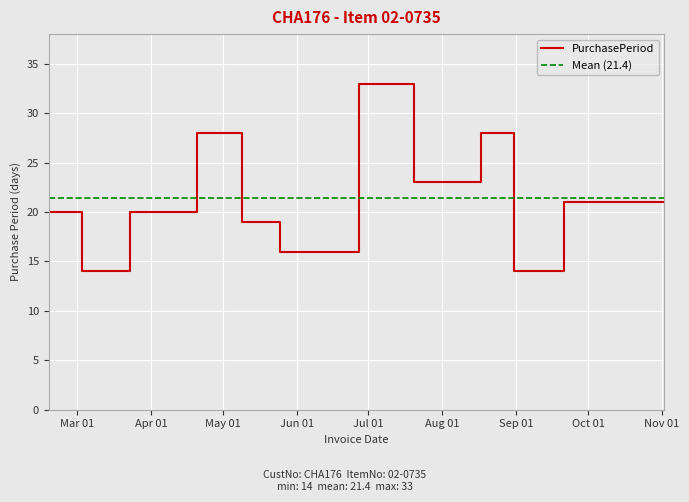

How many lines are shown in the chart?

1